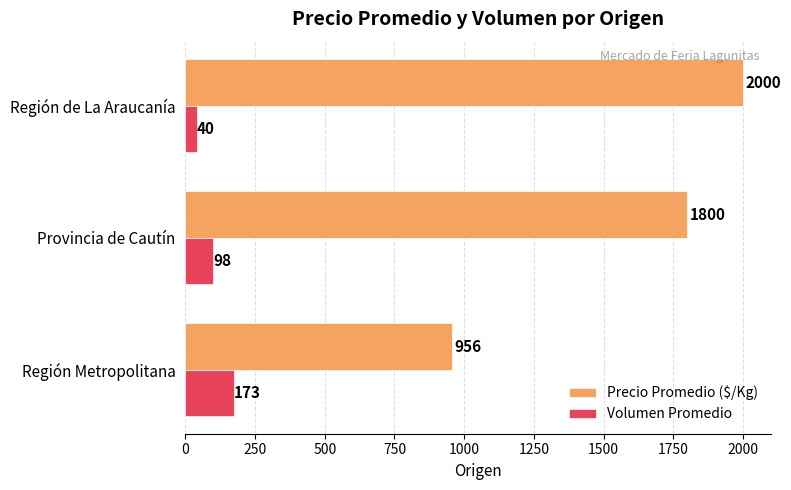

What is the difference between the Precio Promedio ($/Kg) values at Provincia de Cautín and Región de La Araucanía?

200